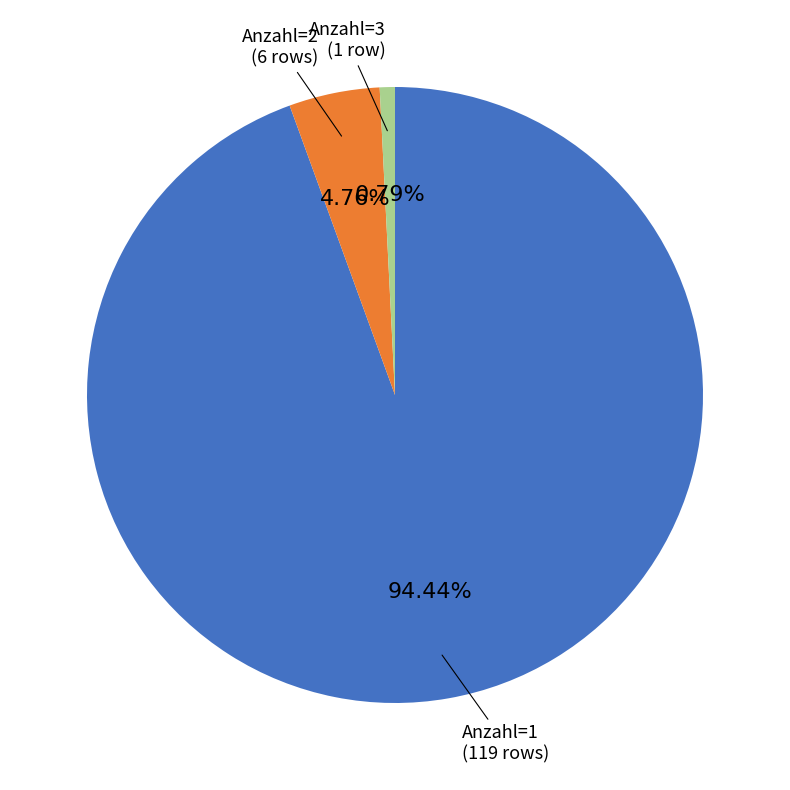

Is there any slice that represents more than half of the pie?

Yes